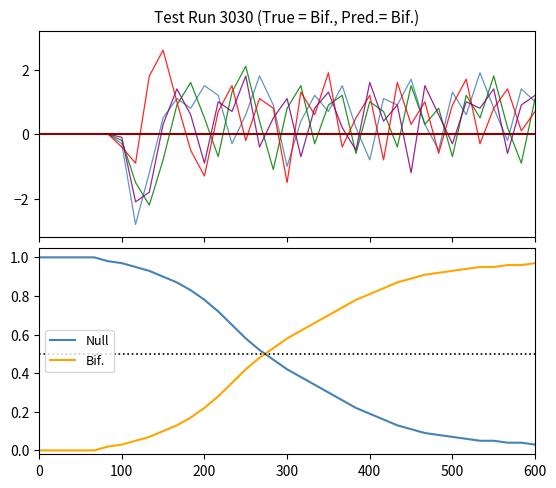

At how many categories does at least one series exceed 0?

37